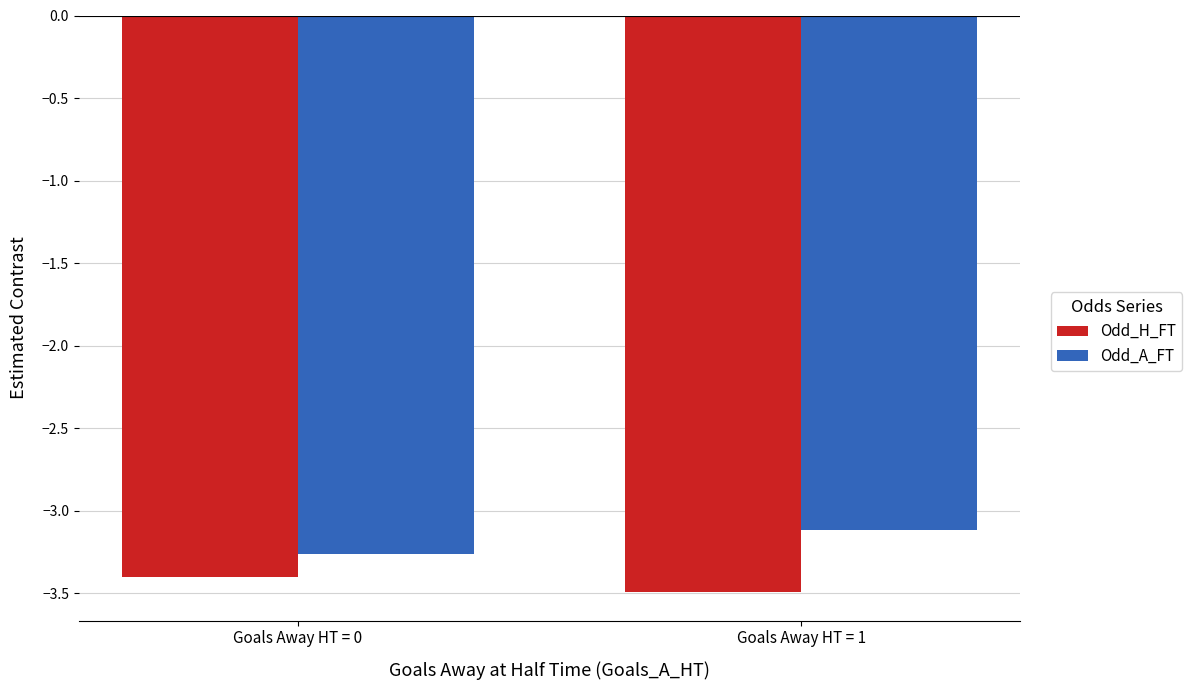

The Odd_A_FT series shows -1.9 at Goals Away HT = 1. True or false?

False